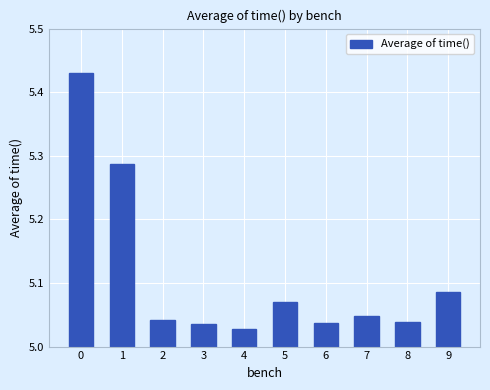

Approximately how many times larger is the value at 4 compared to 3?

1.0